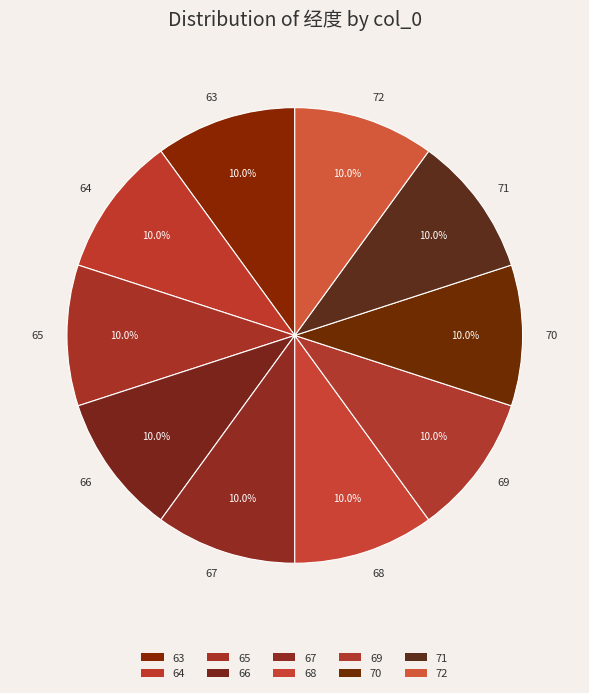

How many segments does this pie chart have?

10